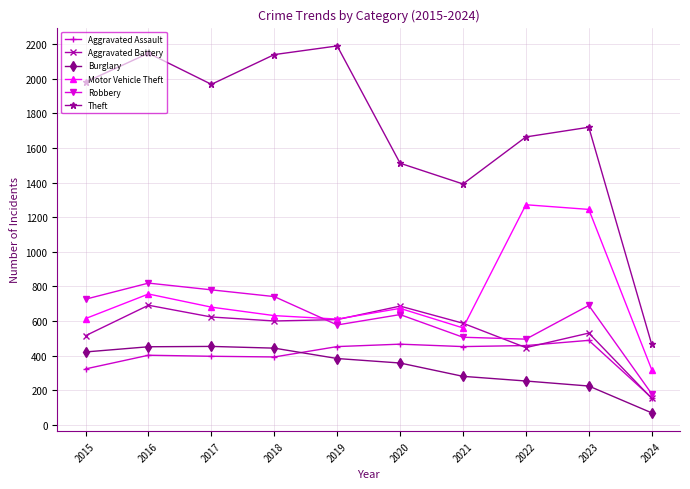

What is the smallest value displayed?

69